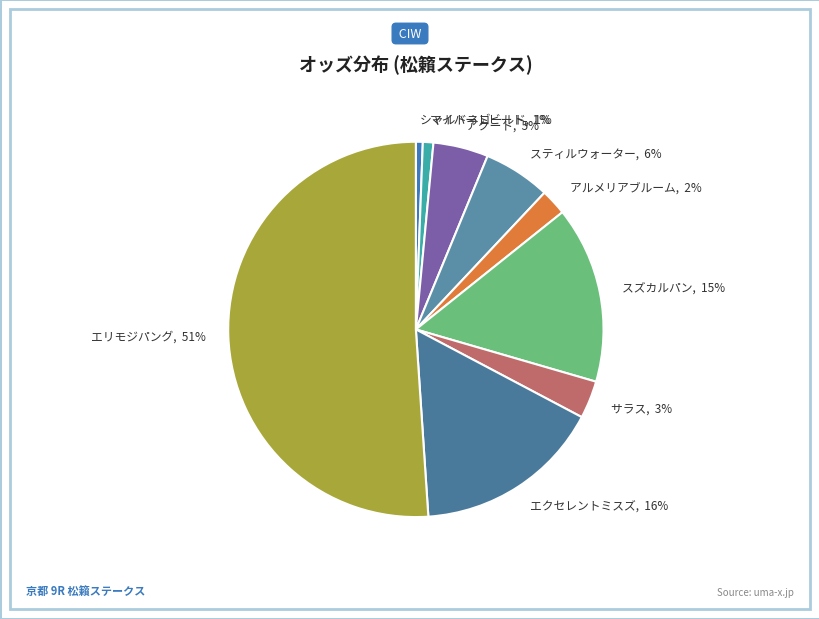

Is サラス the majority of the pie?

No